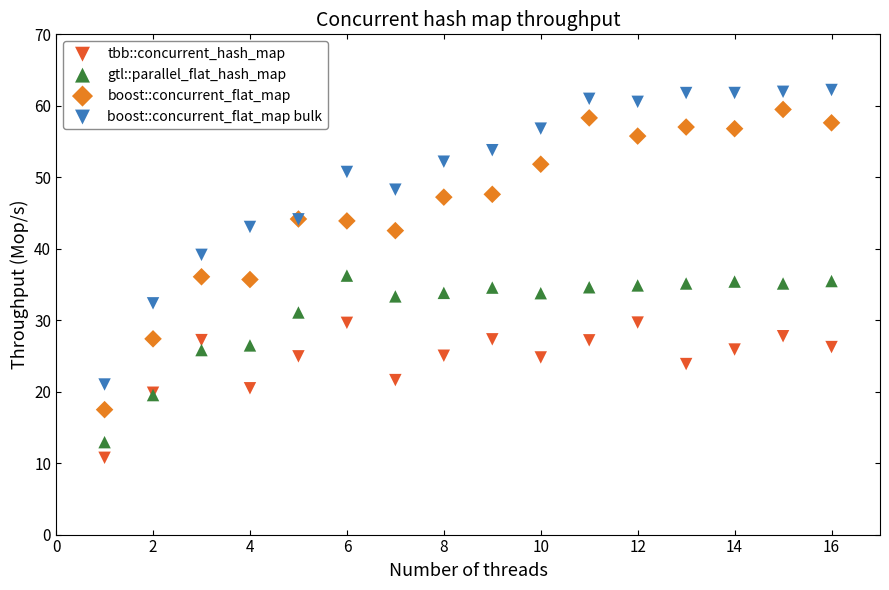

What is the X range (max minus min) for the scatter plot?

15.0